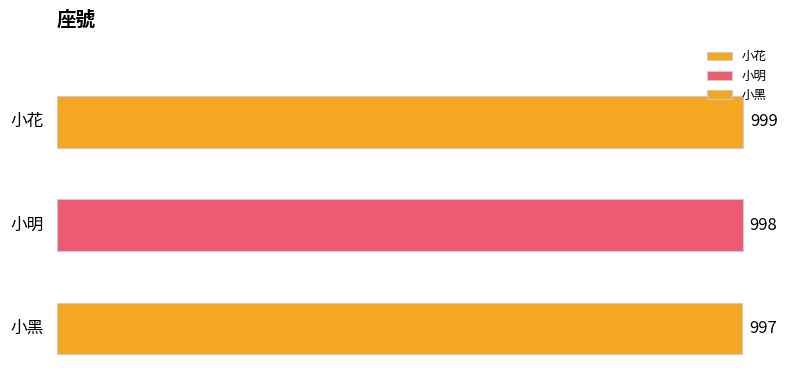

At which category does the chart reach its peak across all series?

小花